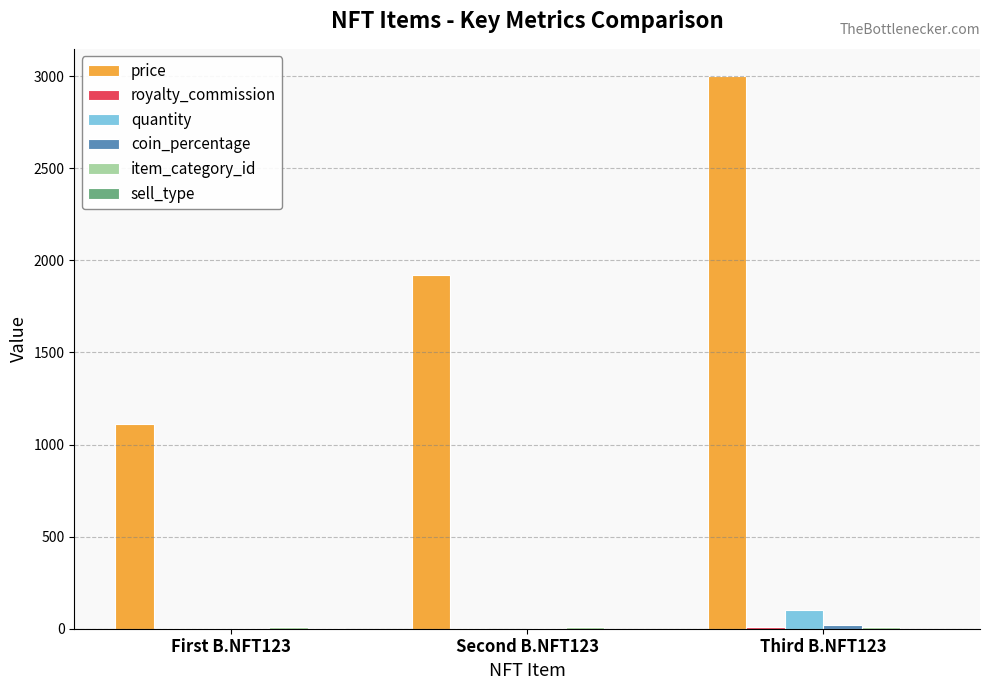

At which category is the sum across all series the highest?

Third B.NFT123